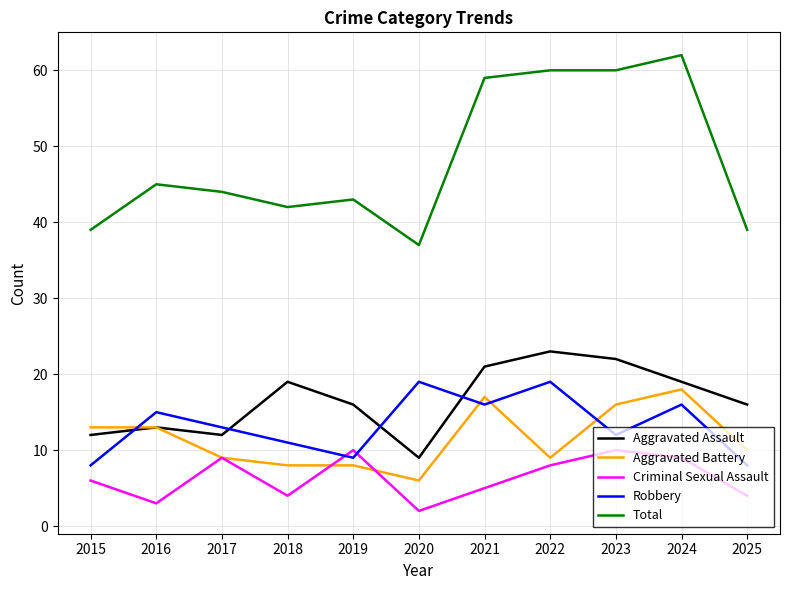

What value does the Robbery series have at 2018, to the nearest 5?

10